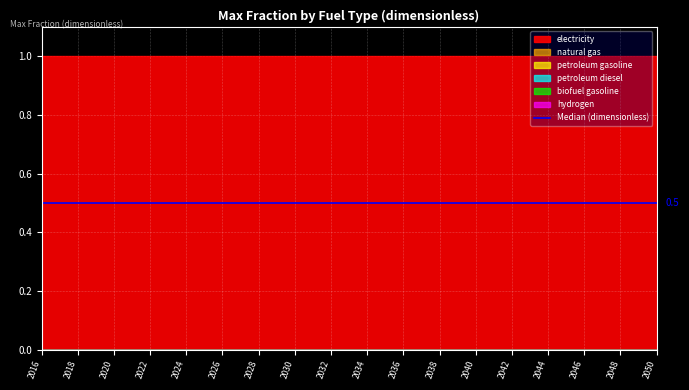

What is the total value across all series at 2038?

1